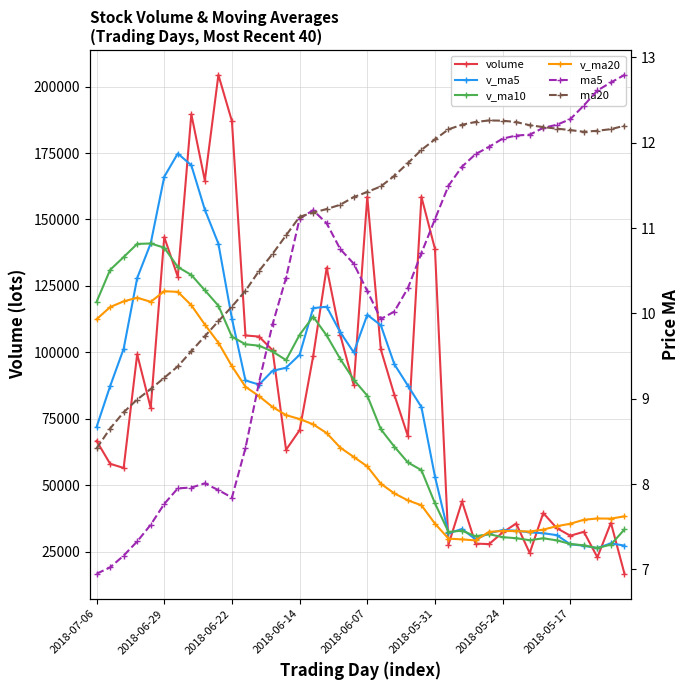

The v_ma10 series shows 183718.3 at 2018-07-06. True or false?

False